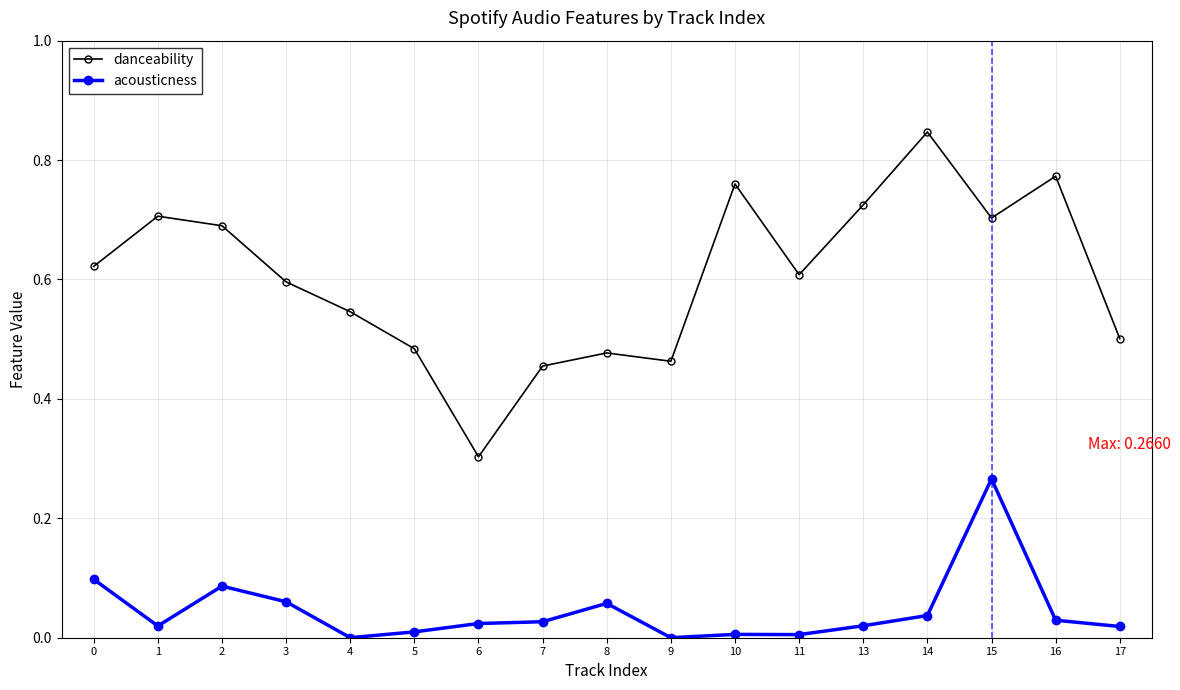

Which series has the widest spread of values?

danceability